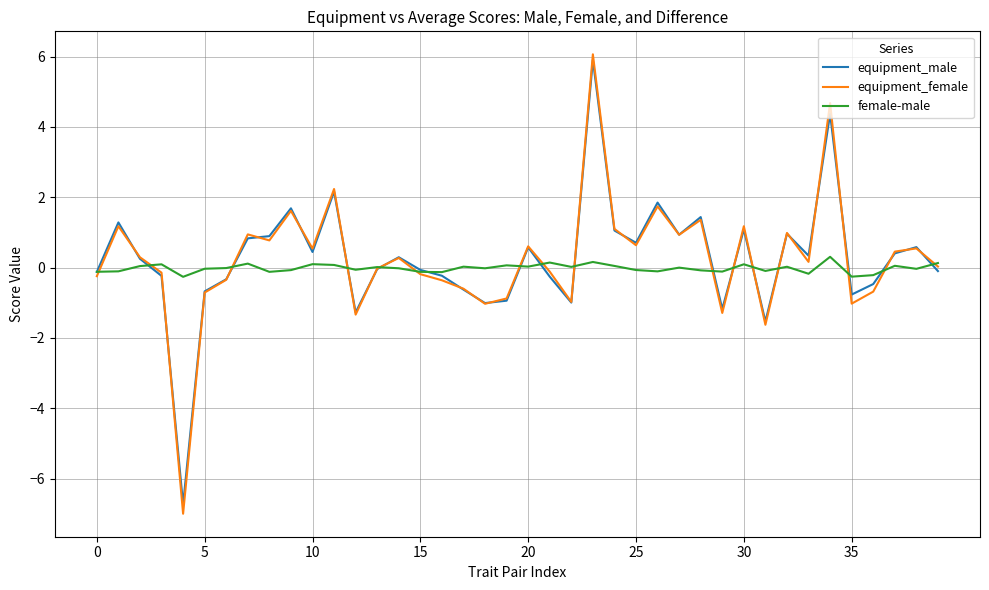

Which series has the largest range (max minus min)?

equipment_female